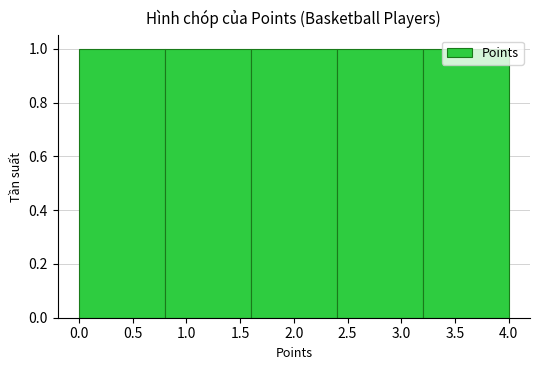

What is the height of the bar covering 3.2 to 4.0 on the x-axis? The values are not printed on the chart, so give them approximately, as read against the axis.

1